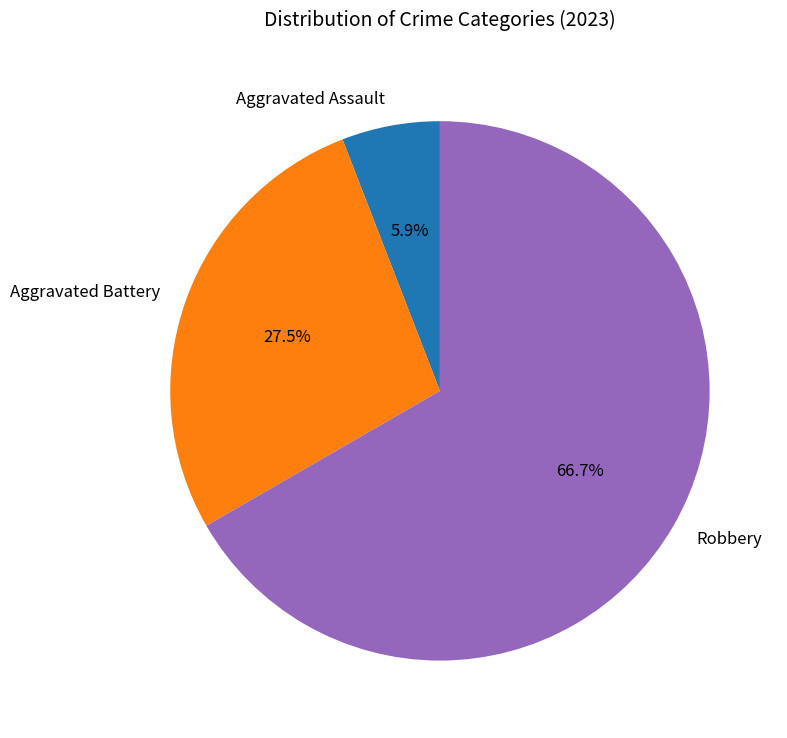

What is the ratio of the value at Aggravated Battery to the value at Aggravated Assault?

4.7